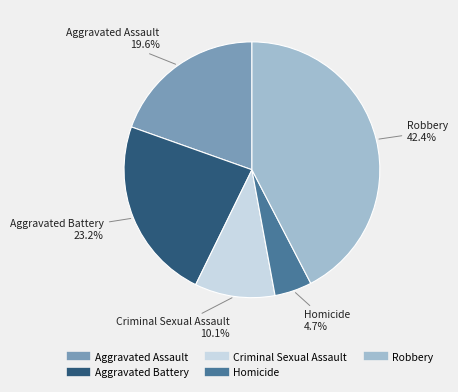

To the nearest percent, what is the difference between the largest and smallest slice percentages?

38%